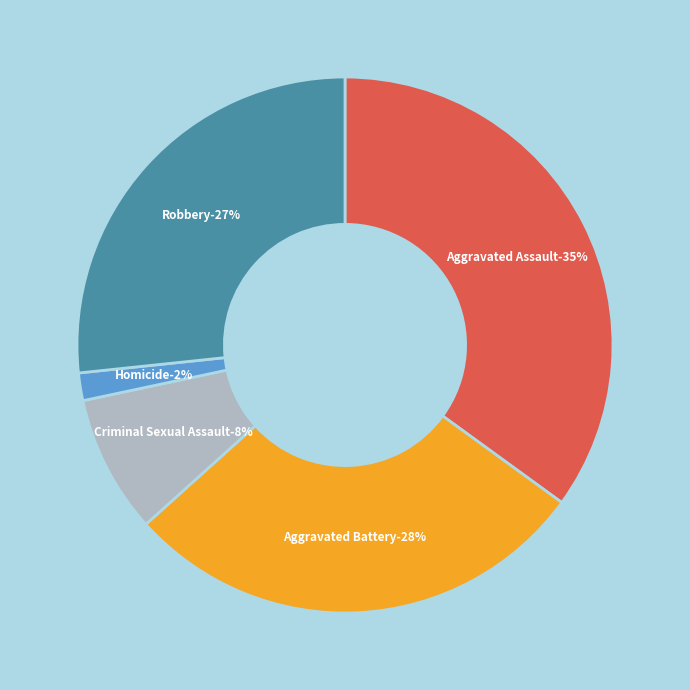

To the nearest percent, what is the difference between the largest and smallest slice percentages?

33%